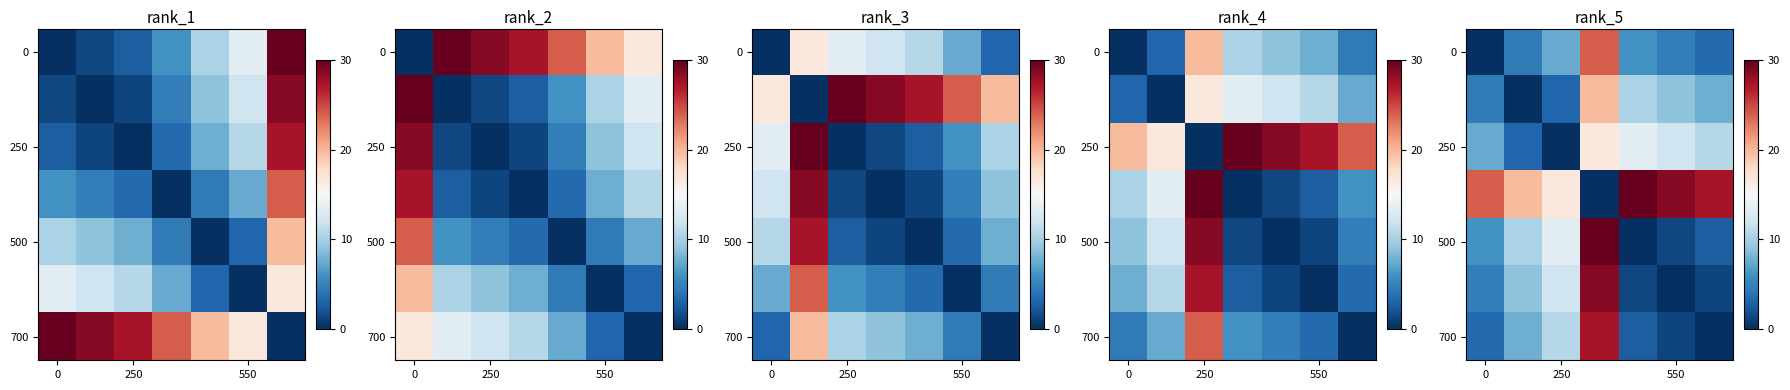

What is the difference between the maximum and minimum values in the 0 series?

24.1